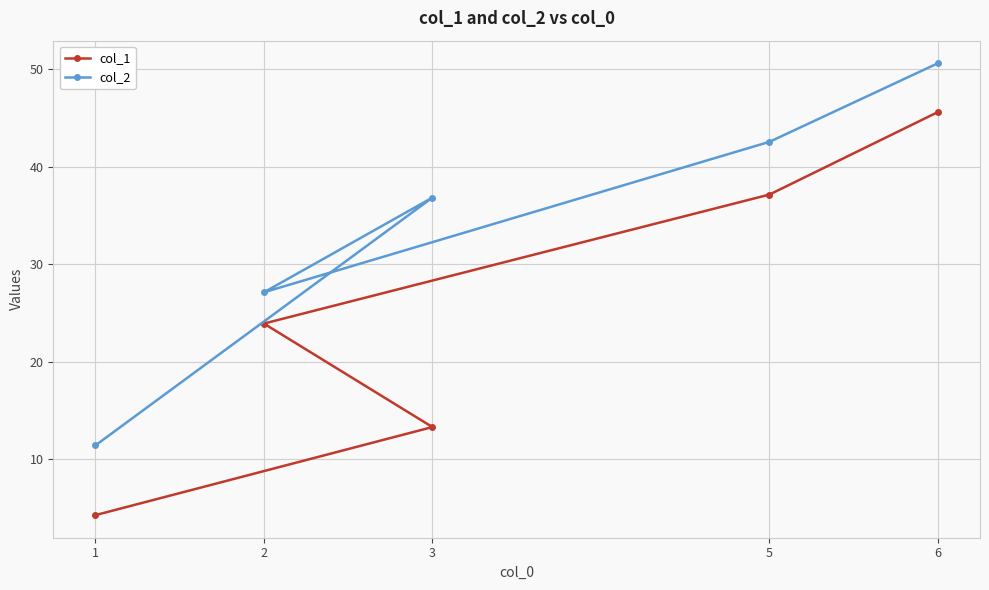

Reading left to right, extract all data points from this chart.

col_1: 1=4.3	2=23.9	3=13.3	5=37.1	6=45.6
col_2: 1=11.4	2=27.1	3=36.8	5=42.5	6=50.6